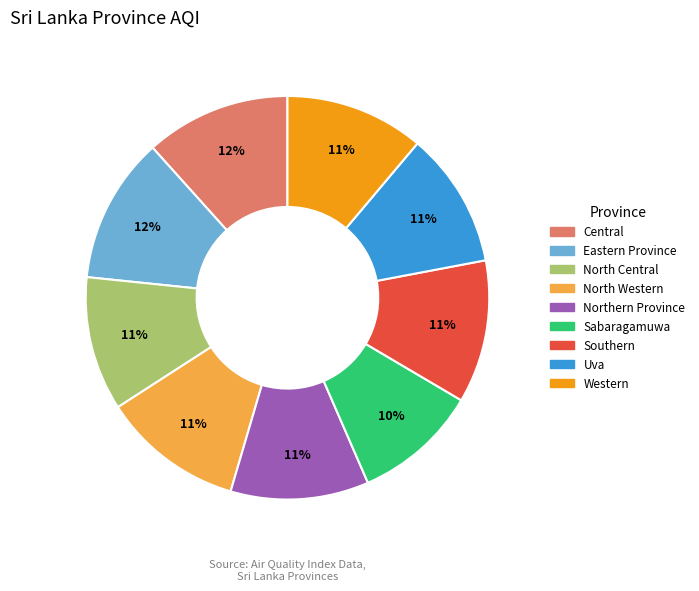

True or false: Sabaragamuwa accounts for 23% of the total.

False